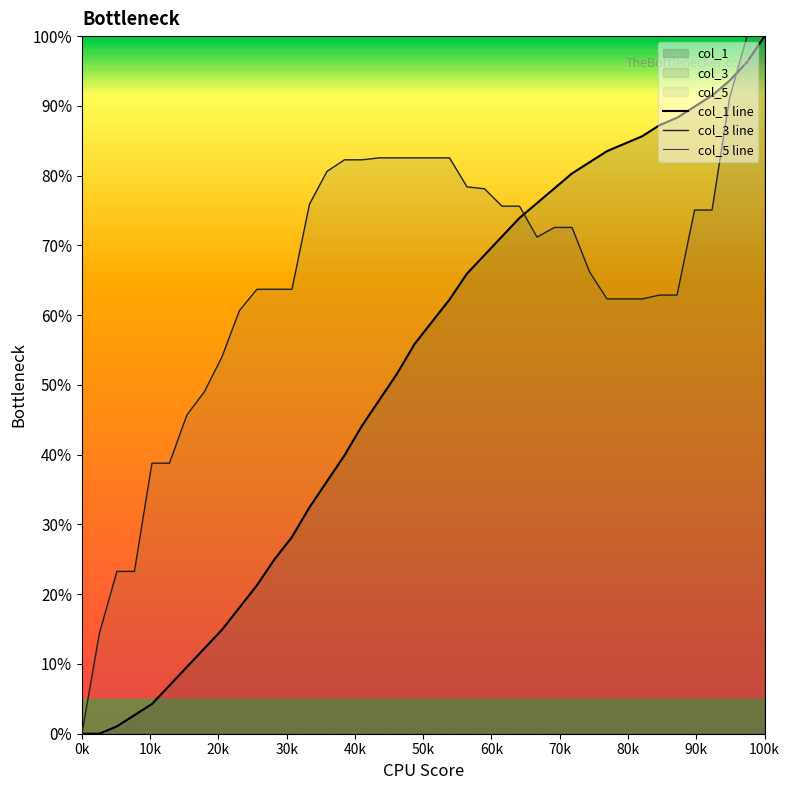

The value of col_3 line at 14 is 1.3. True or false?

False